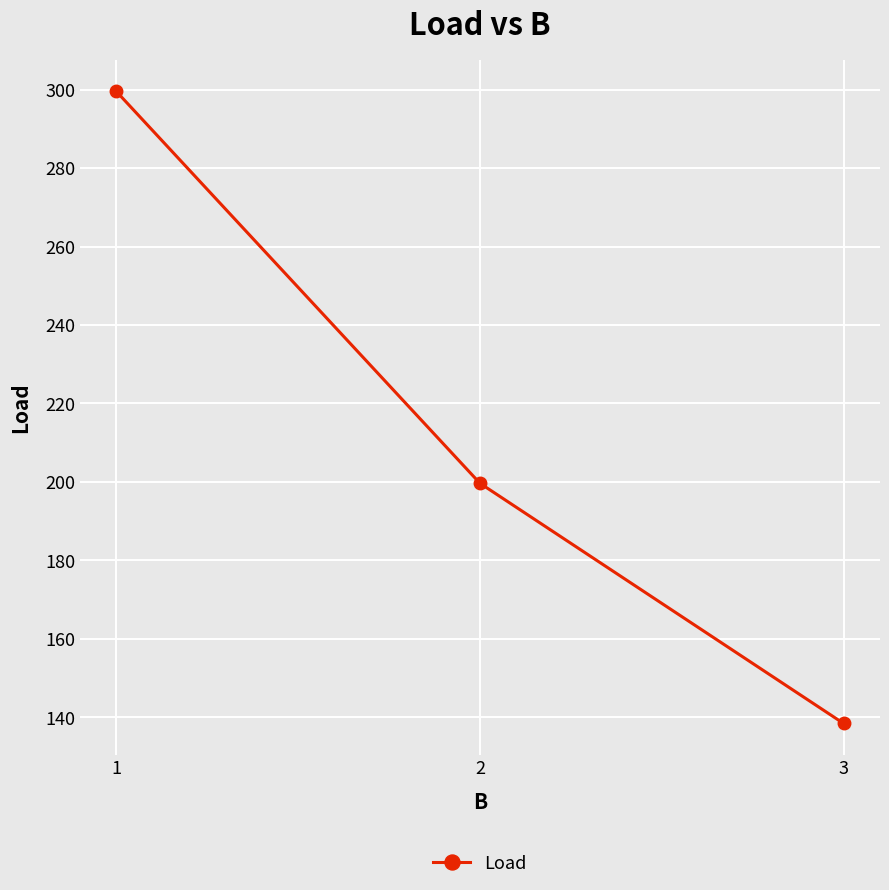

Count the number of values greater than 199.

2